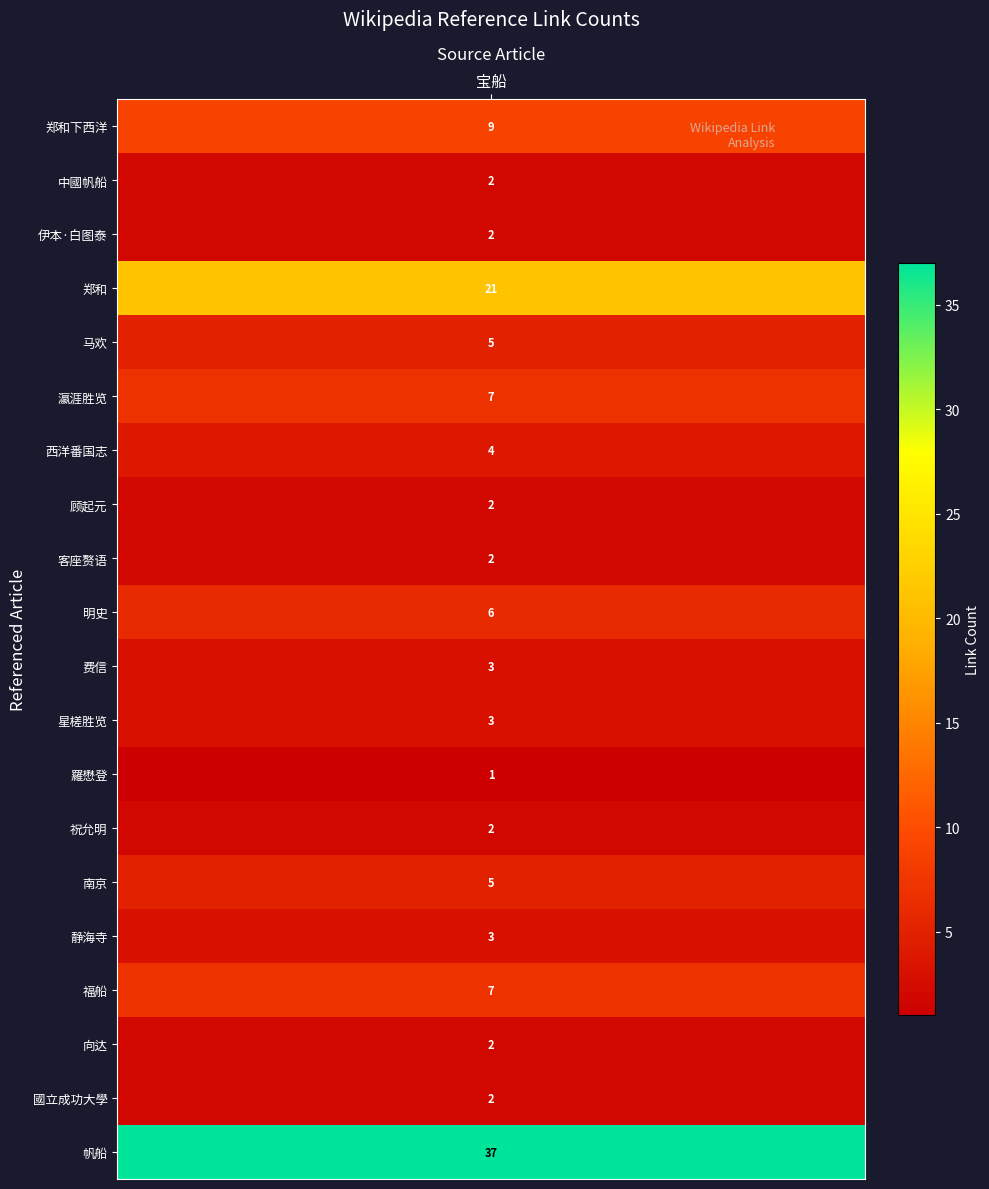

Which label corresponds to the smallest value in the chart?

羅懋登